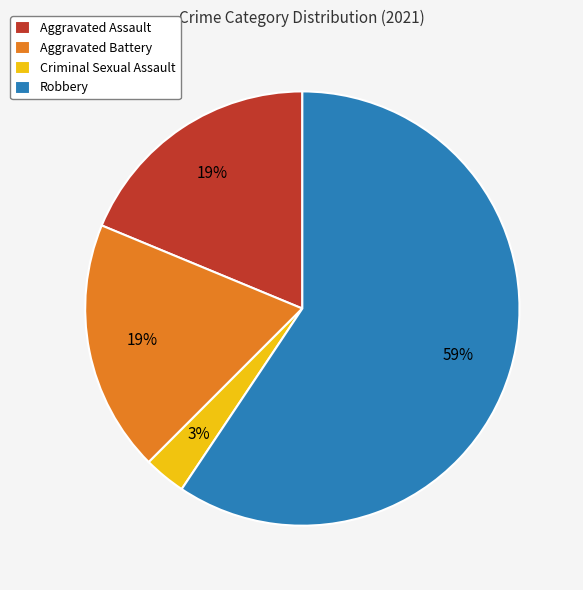

Does Robbery represent more than half of the total?

Yes